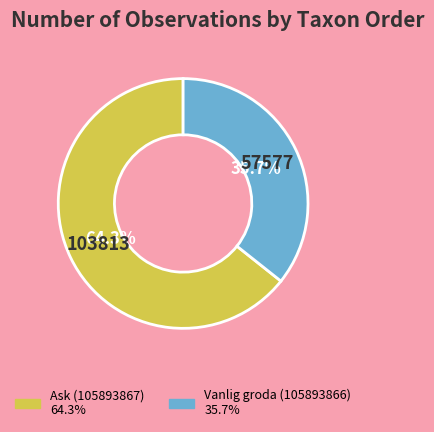

Which has a higher value, Vanlig groda (105893866) or Ask (105893867)?

Ask (105893867)